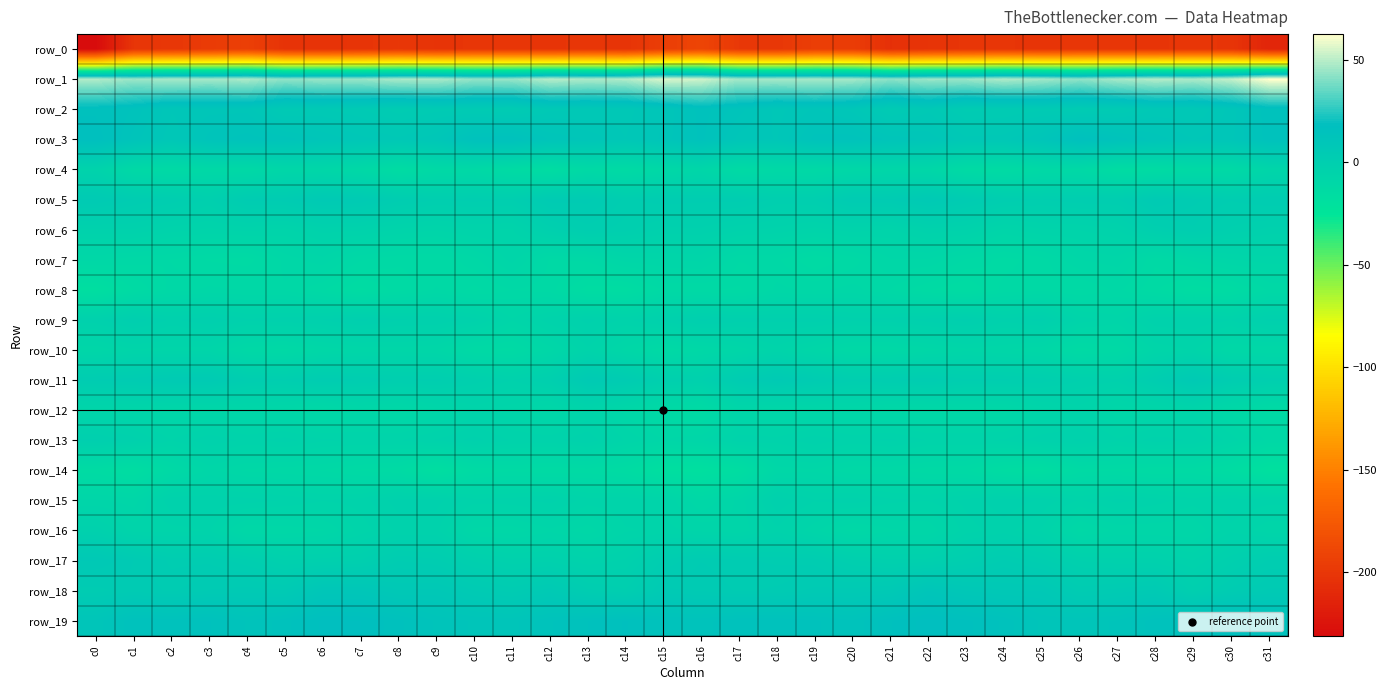

What is the highest value of the row_13 series?

-0.2